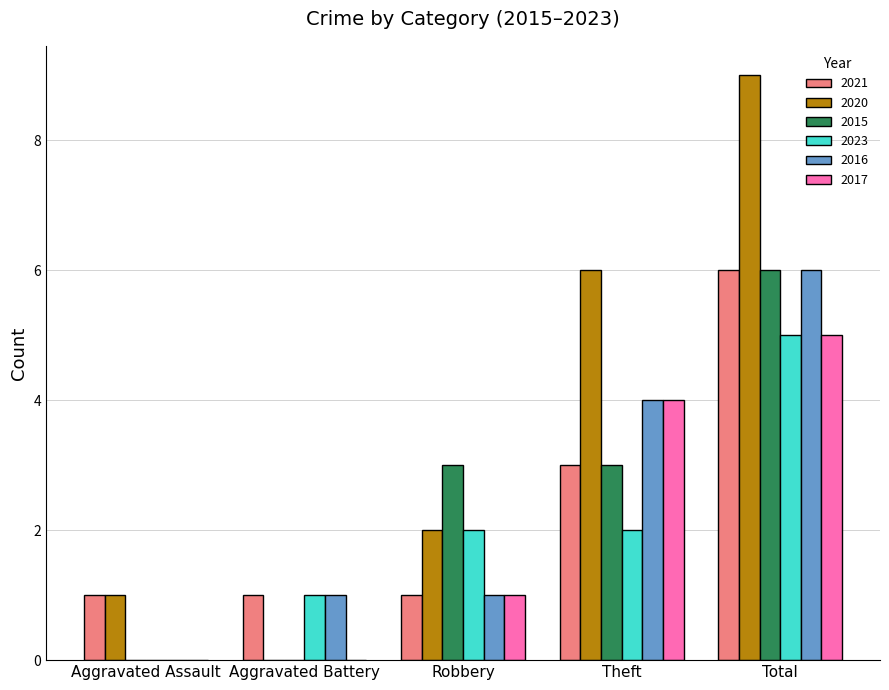

What is the maximum value shown in the chart?

9